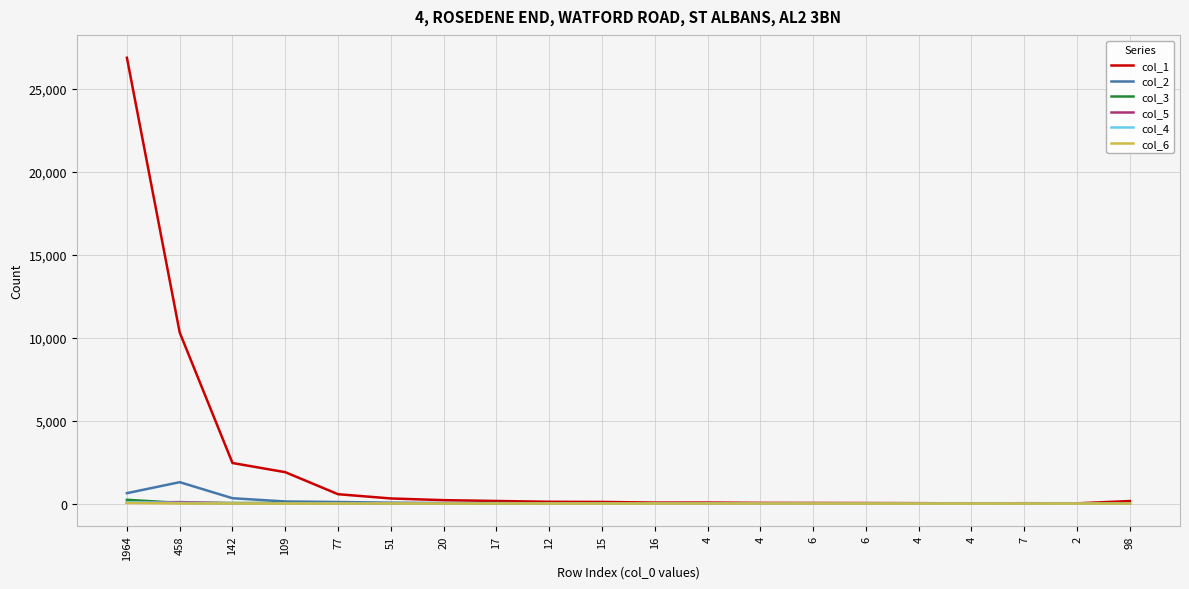

Which series changed the most between 16 and 2?

col_1